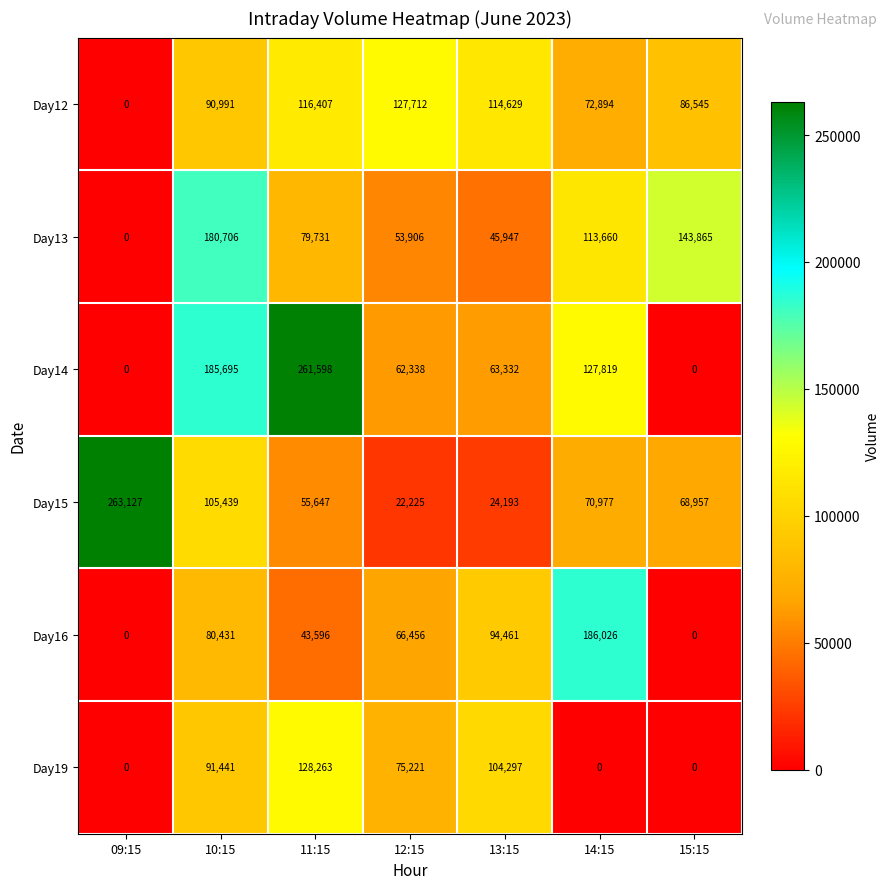

True or false: Day15 has a value of 24193 at 13:15.

True